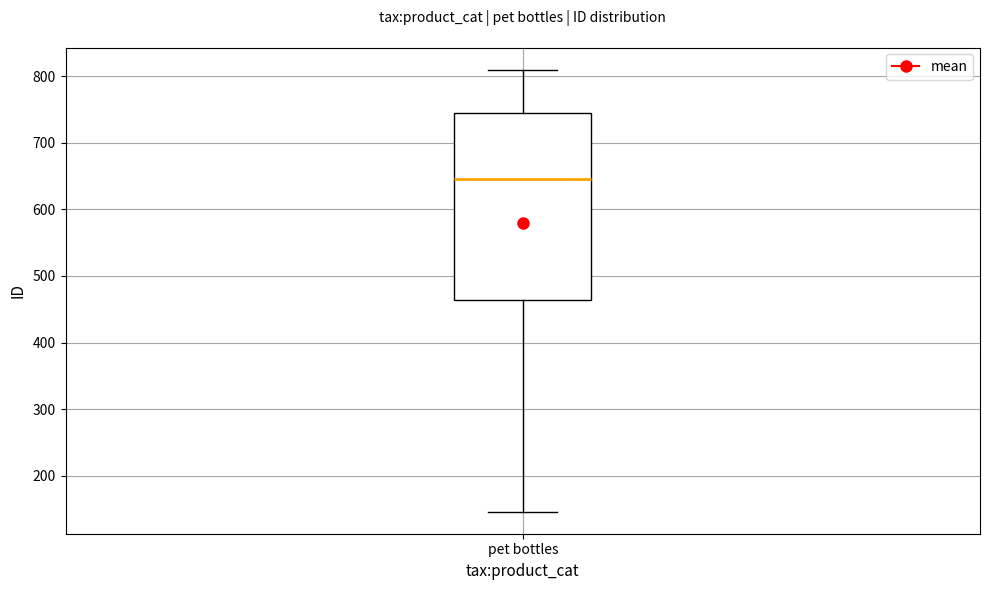

Where does the lower whisker of the box for pet bottles end on the y-axis? The values are not printed on the chart, so give them approximately, as read against the axis.

150